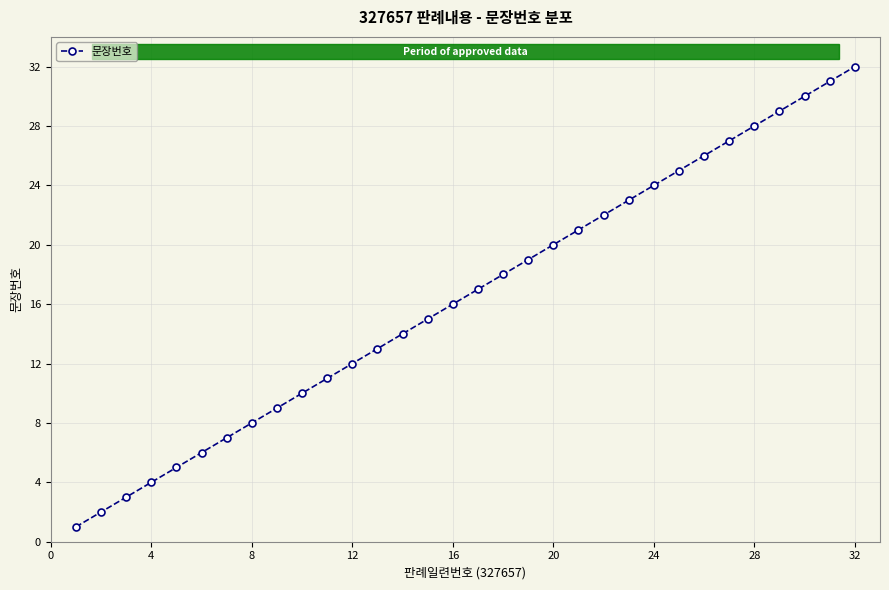

What is the value of the 9th point from the left?

9